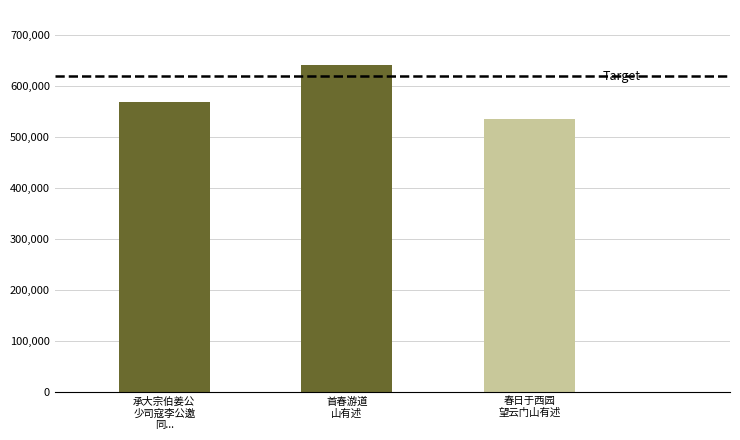

What is the average value?

582218